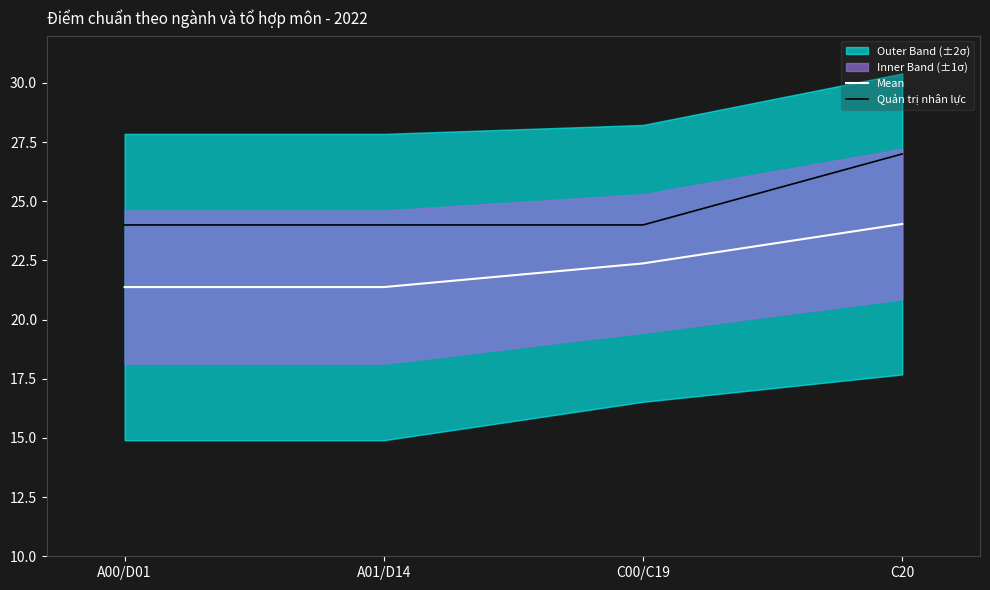

True or false: Quản trị nhân lực has more than 1 interior local peaks.

False